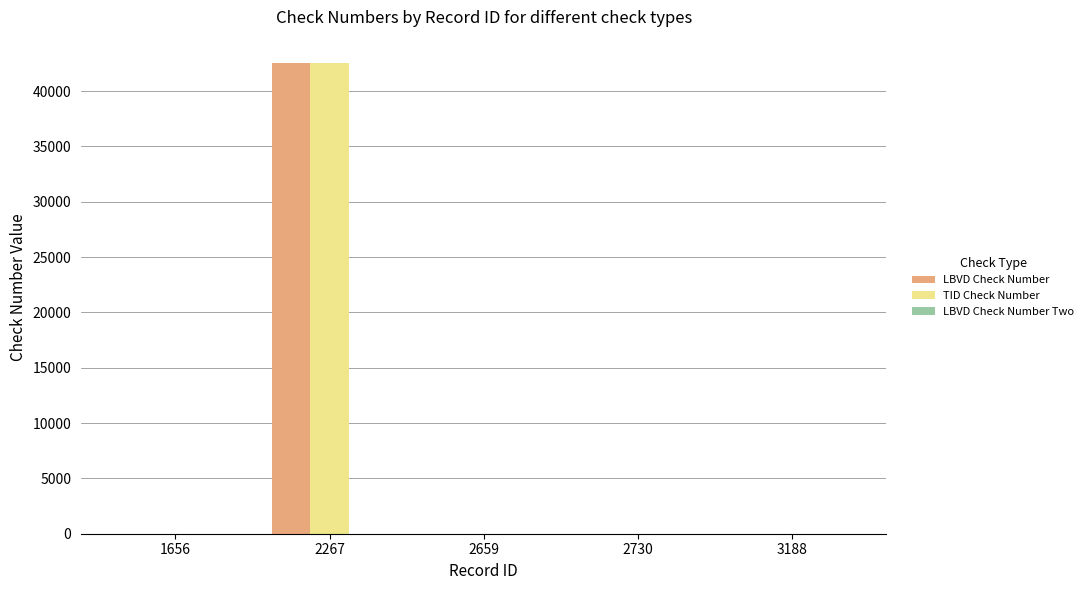

Does the chart contain stacked bars?

No